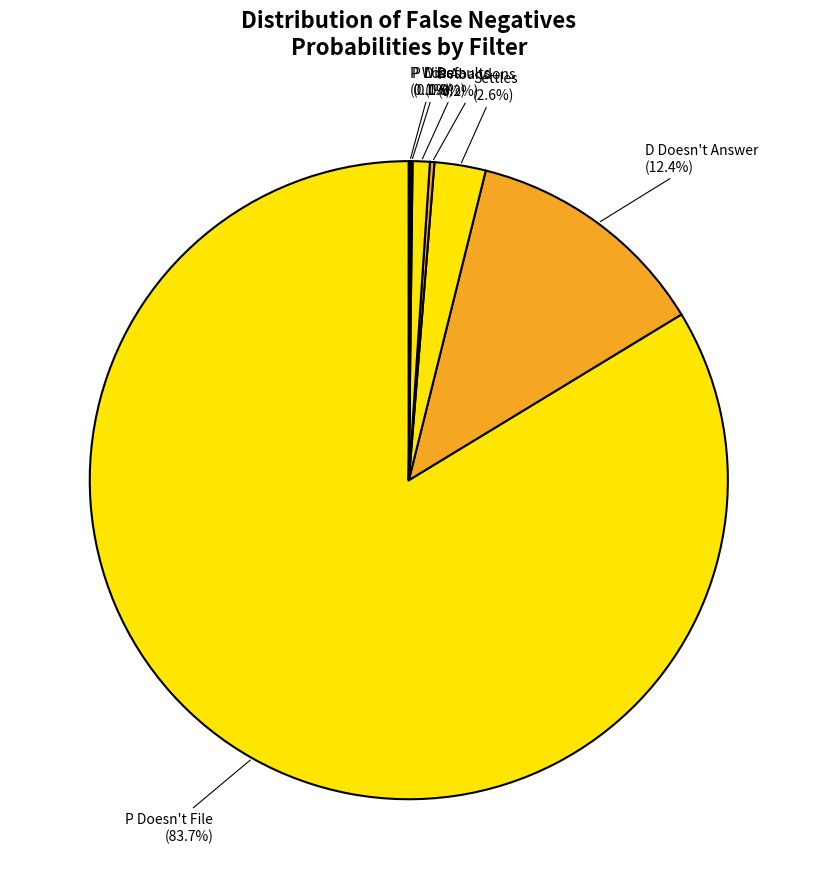

What is the majority slice?

P Doesn't File